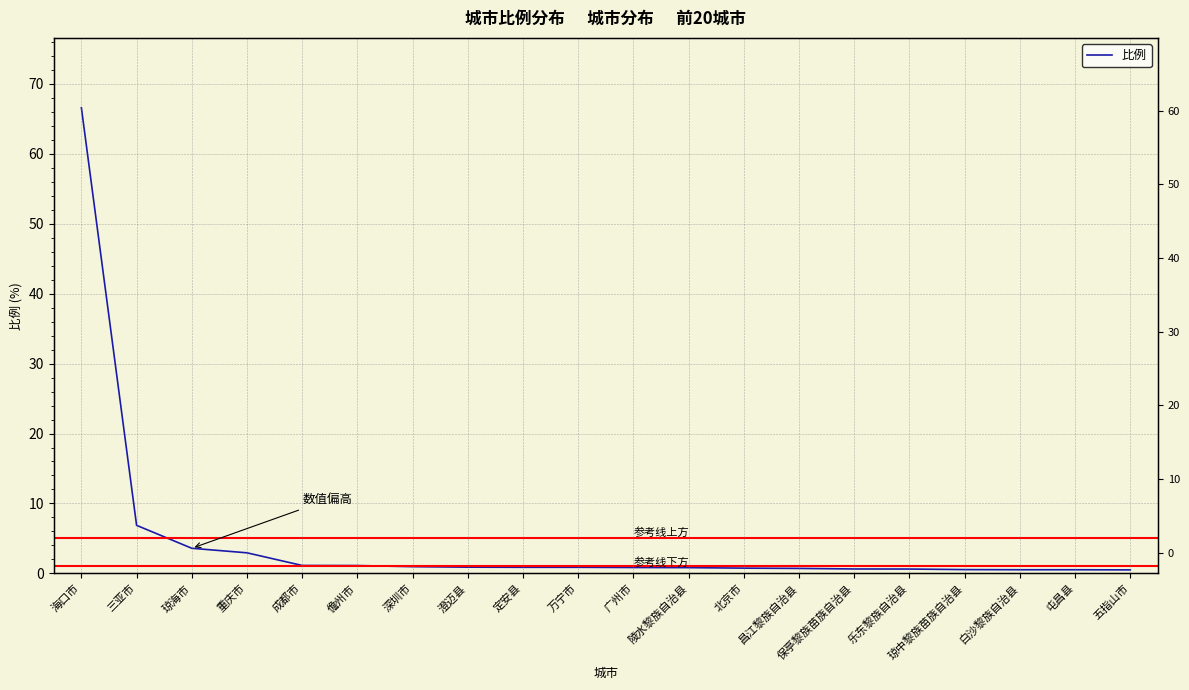

The value at 澄迈县 is 0.9. True or false?

True